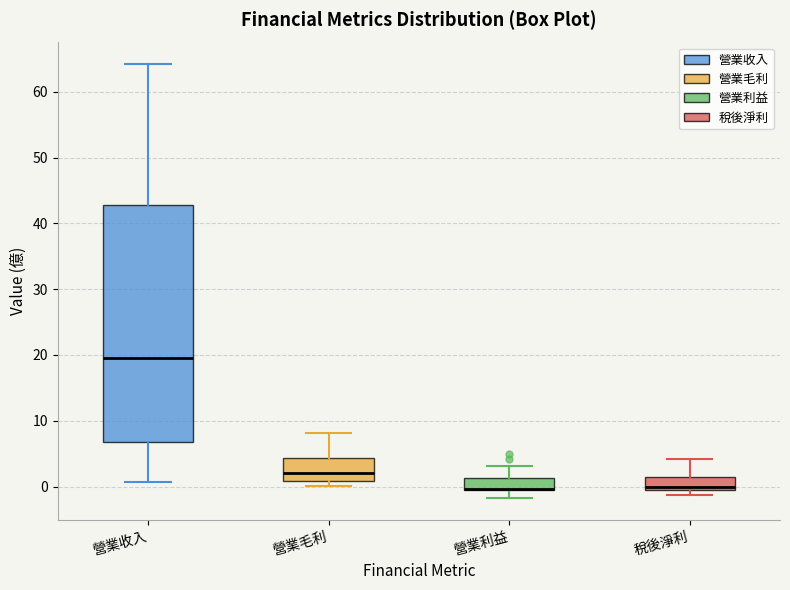

Reading left to right, transcribe this box plot: for each box, give where its median line is, the range the box spans, and where its two whiskers end, as read against the y-axis. The values are not printed on the chart, so give them approximately, as read against the axis.

營業收入: median 20, box 7 to 43, whiskers 1 to 64
營業毛利: median 2, box 1 to 4, whiskers 0 to 8
營業利益: median 0 (drawn on the box's lower edge), box -1 to 1, whiskers -2 to 3
稅後淨利: median 0 (just above the box's lower edge), box 0 to 2, whiskers -1 to 4